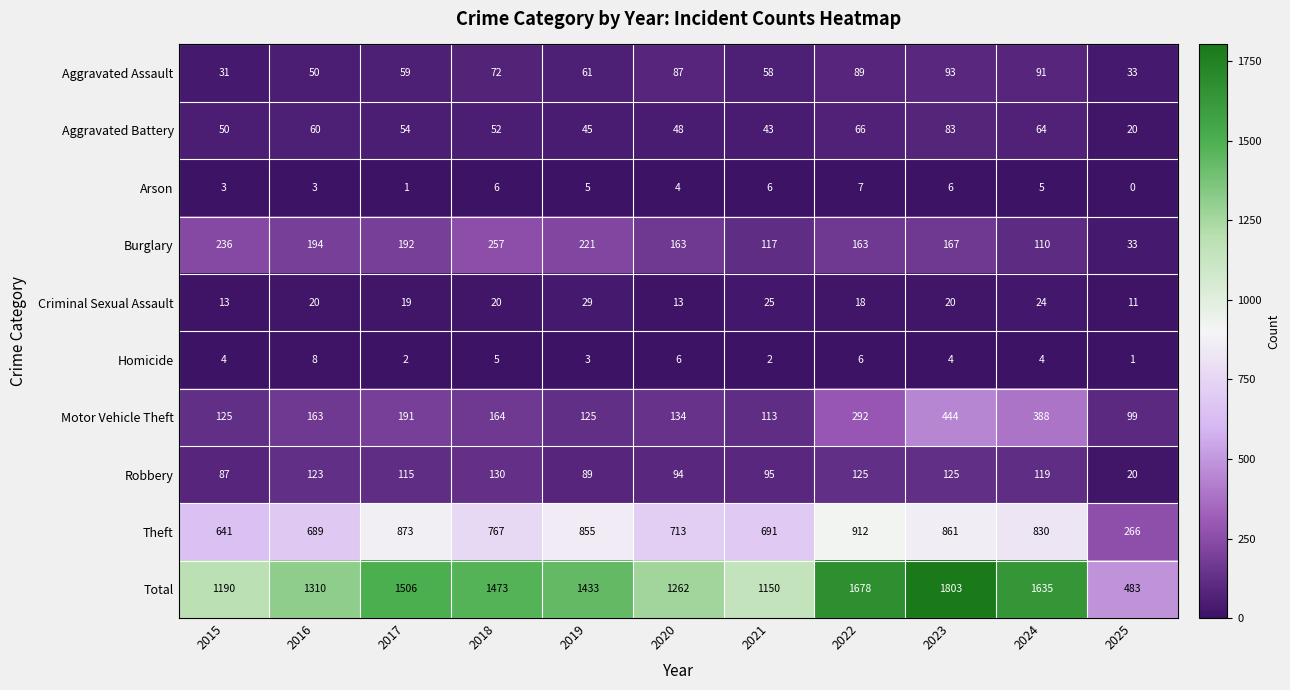

At which category is the sum across all series the highest?

2023